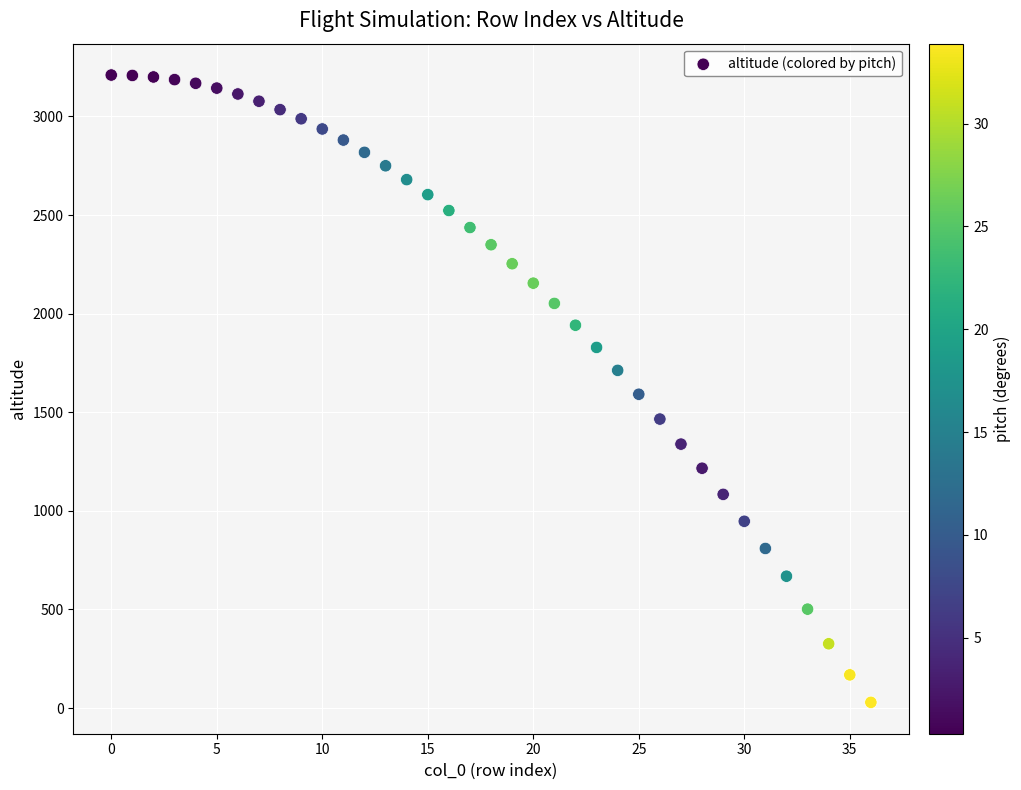

What is the range of Y values (max minus min)?

3181.1